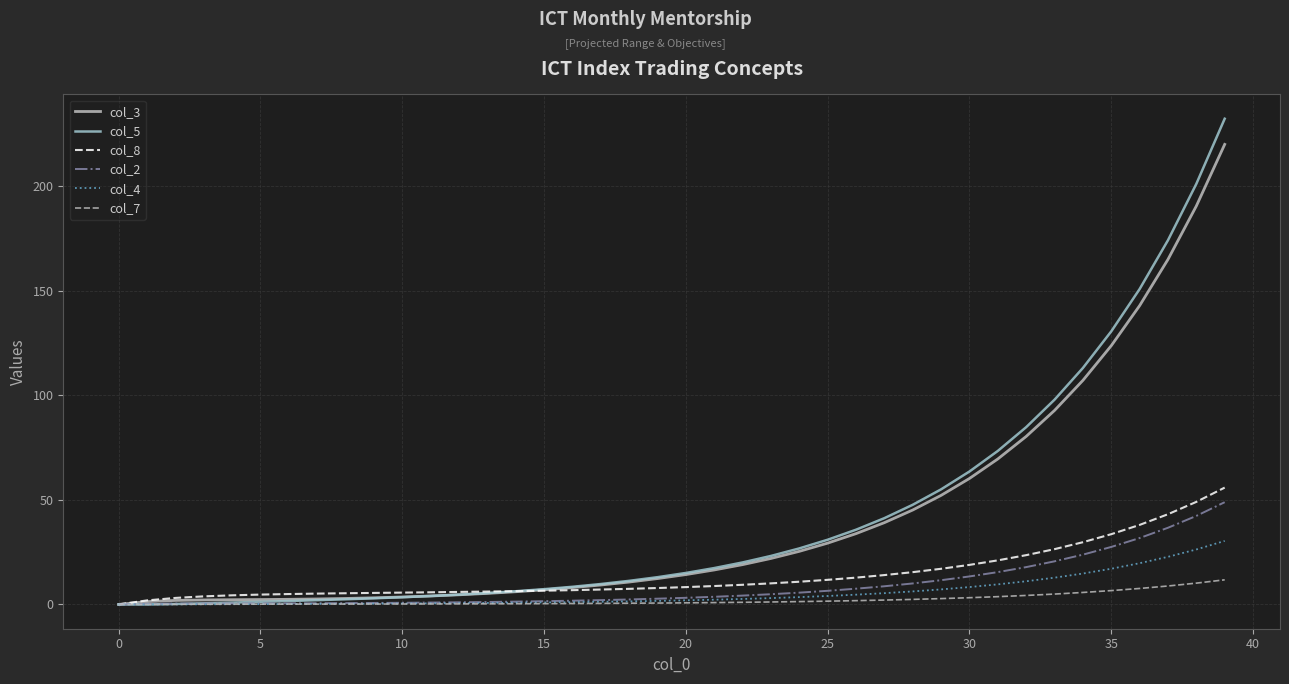

What is the sum of all col_3 values?

1641.2